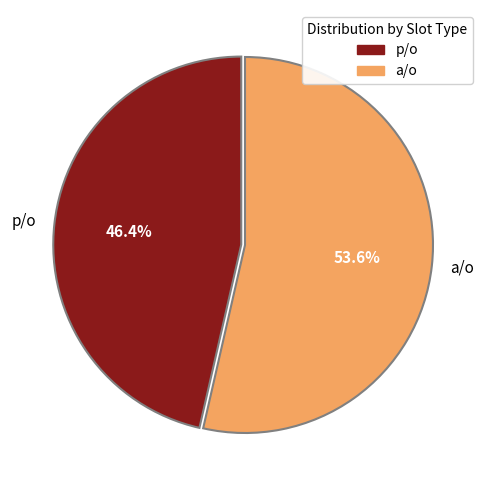

Which has a higher value, p/o or a/o?

a/o